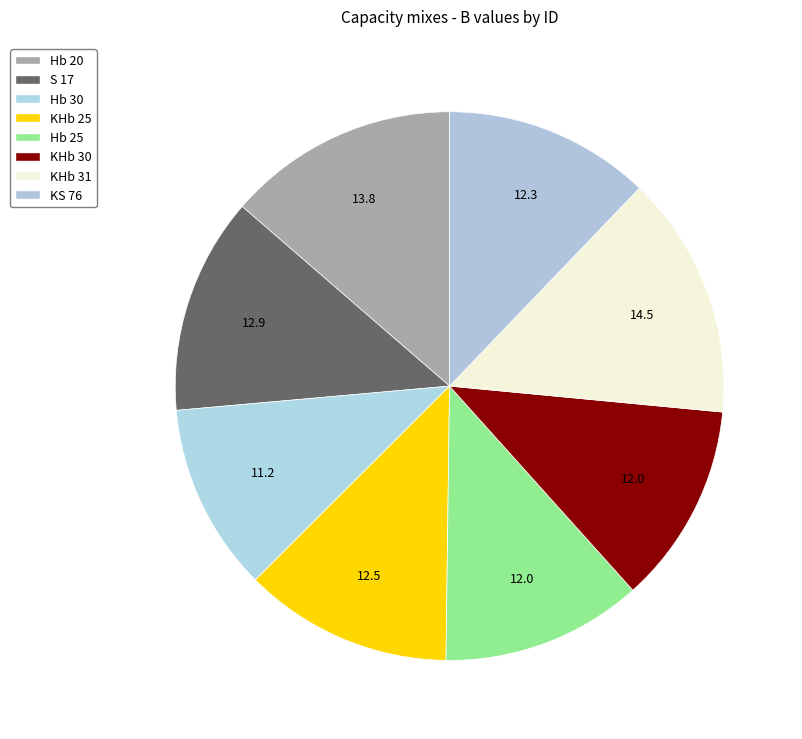

Is it true that KHb 30 is 12% of the pie?

True